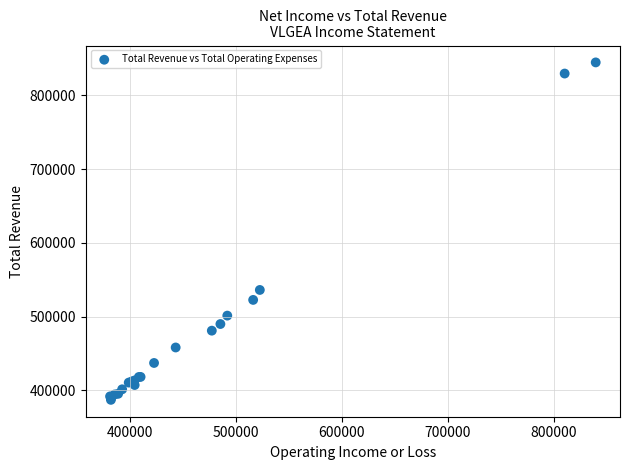

What Y value in the scatter plot is closest to 616050?

536300